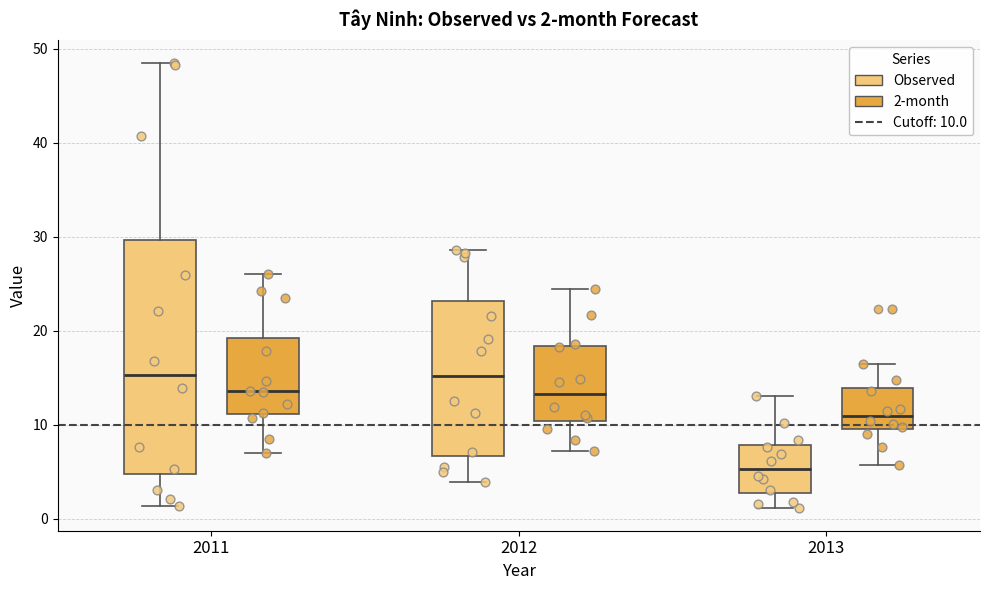

Which box's median line is the lowest?

2013 (Observed)